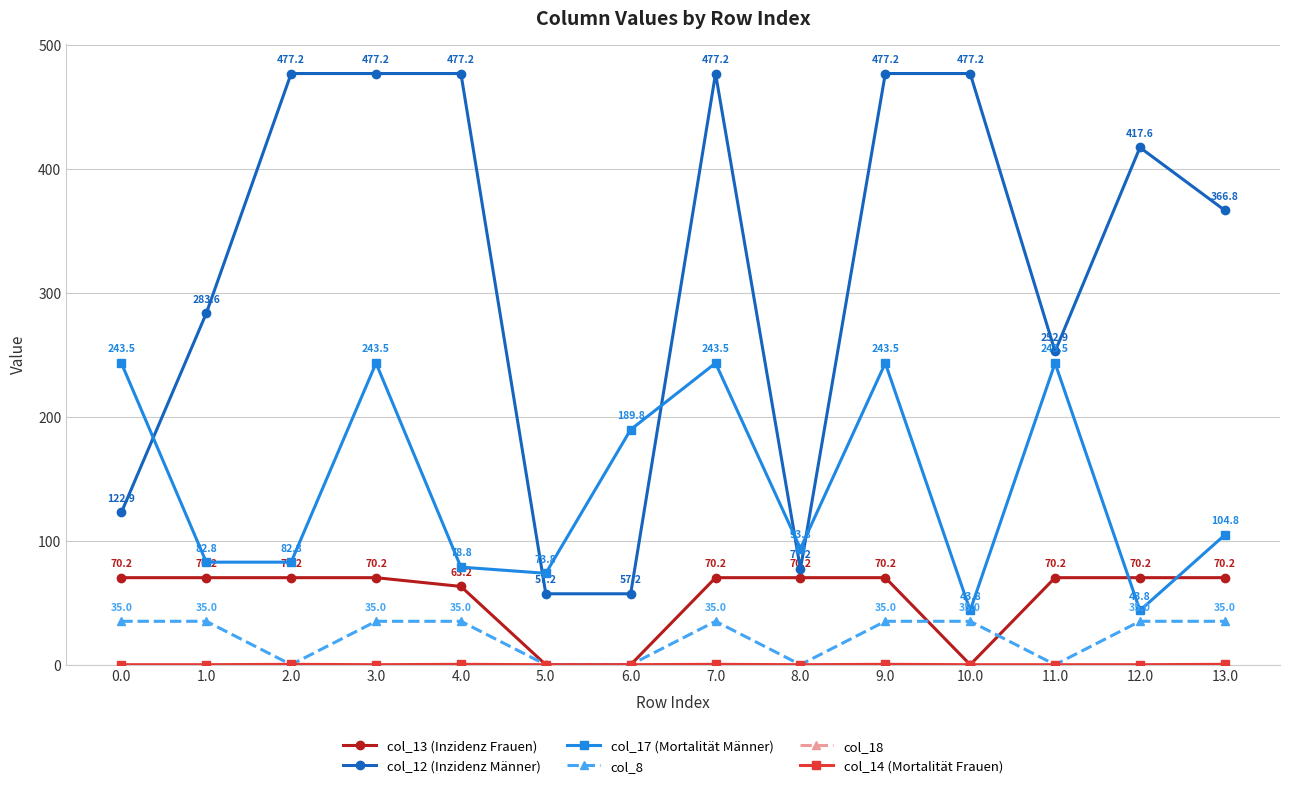

Between which two adjacent categories do col_17 (Mortalität Männer) and col_13 (Inzidenz Frauen) first intersect?

11.0 and 12.0